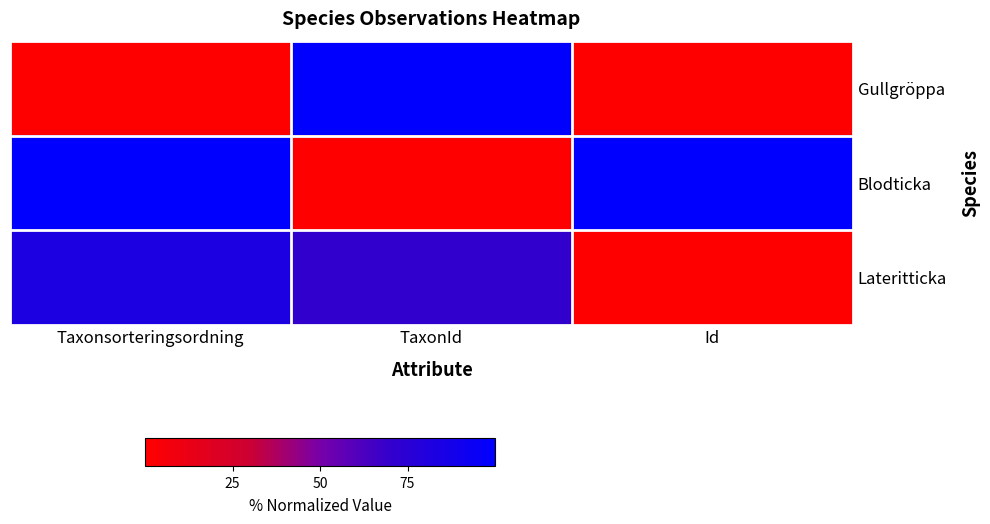

Between Taxonsorteringsordning and Id, which series saw the biggest shift?

Lateritticka